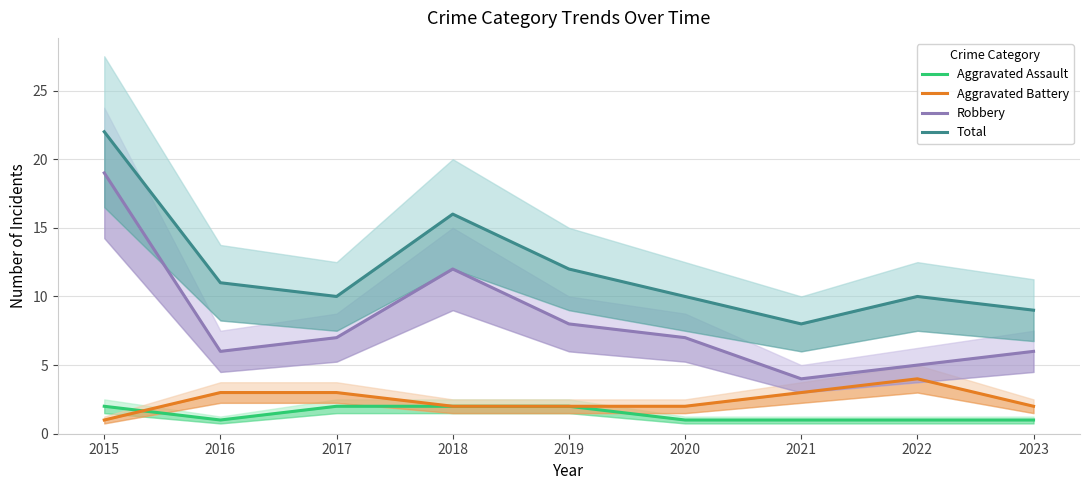

Is this an area chart (filled region under the line)?

No